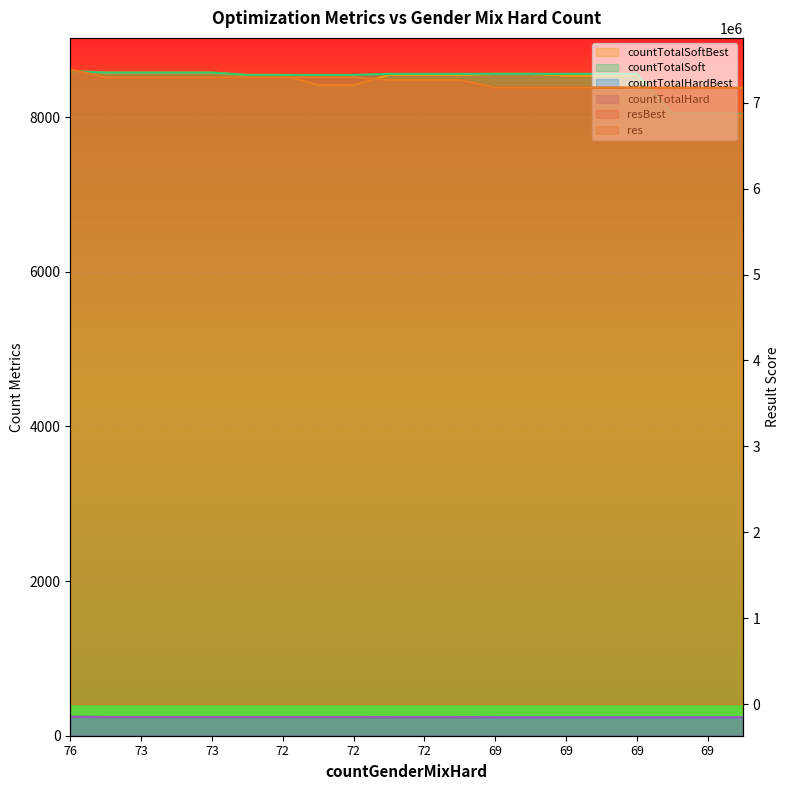

At how many categories does at least one series exceed 634685?

20